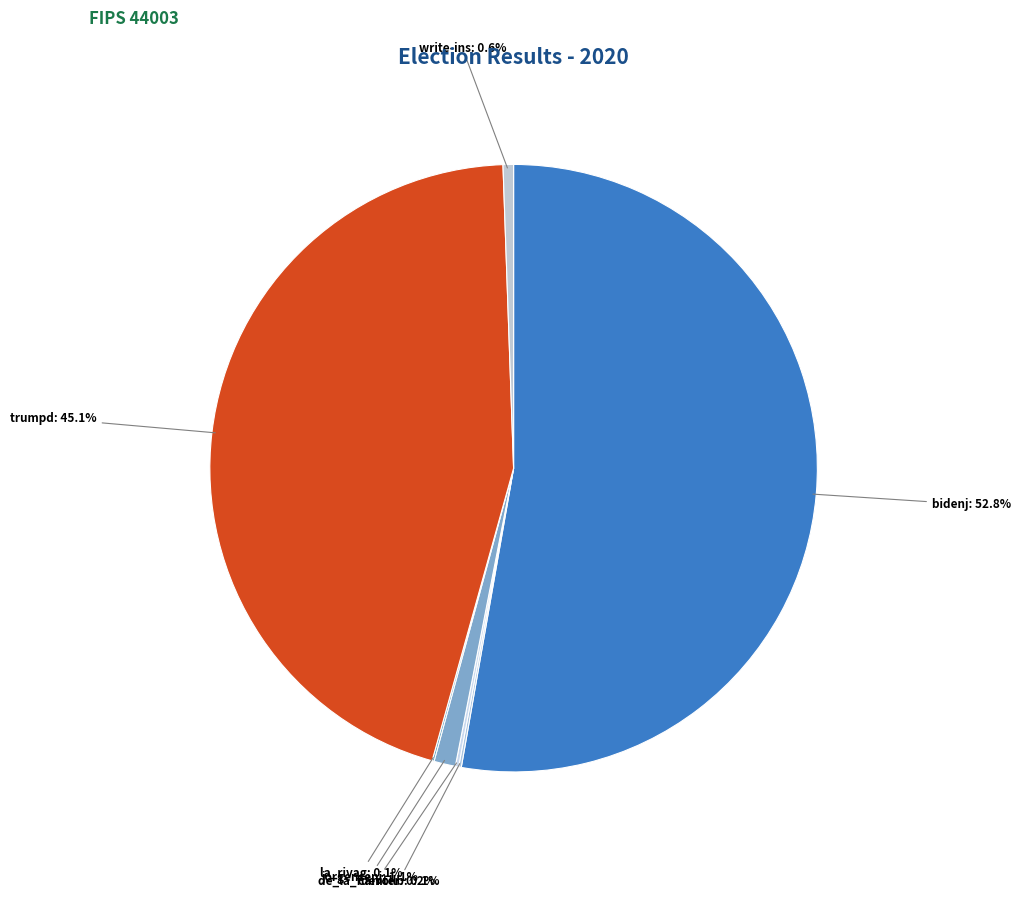

What percentage is the jorgensenj slice, to the nearest percent?

1%